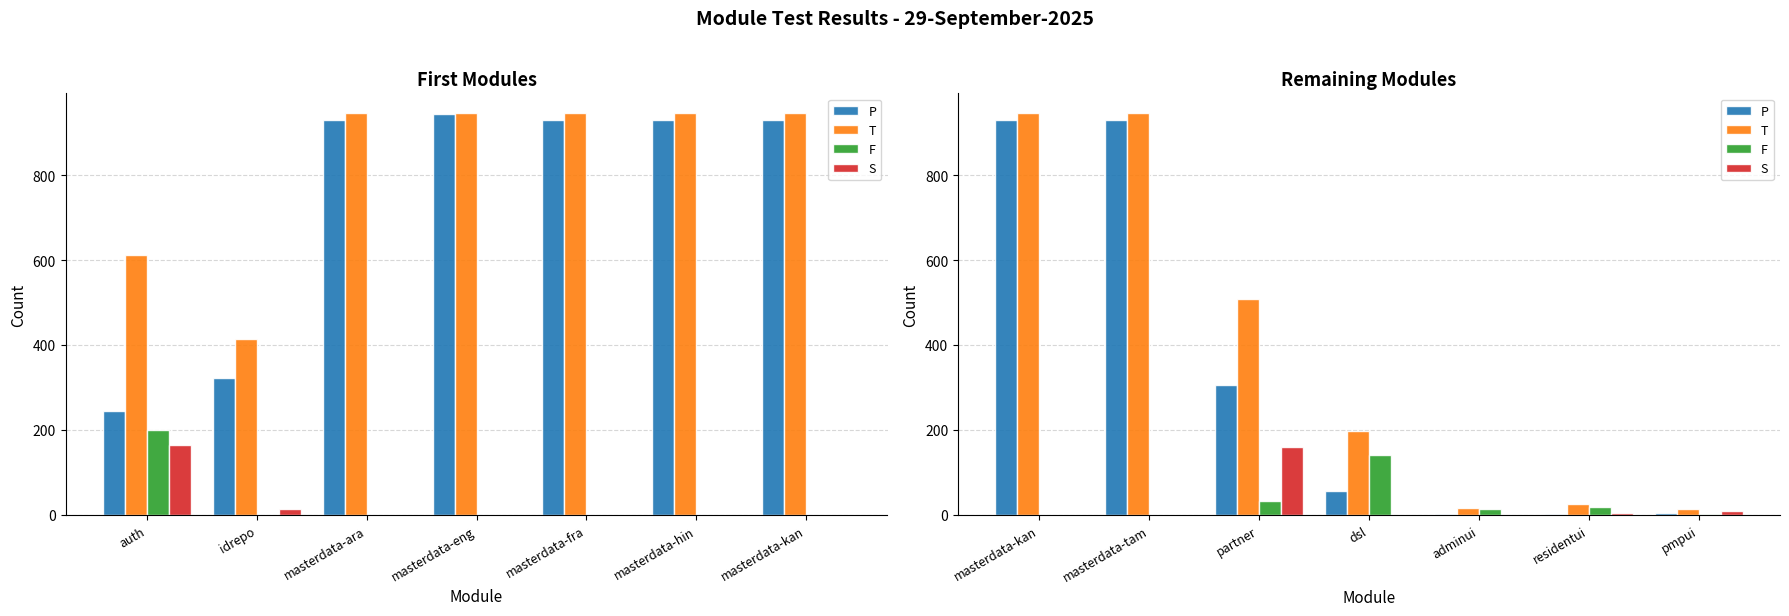

How many values in the T series are below 197?

3